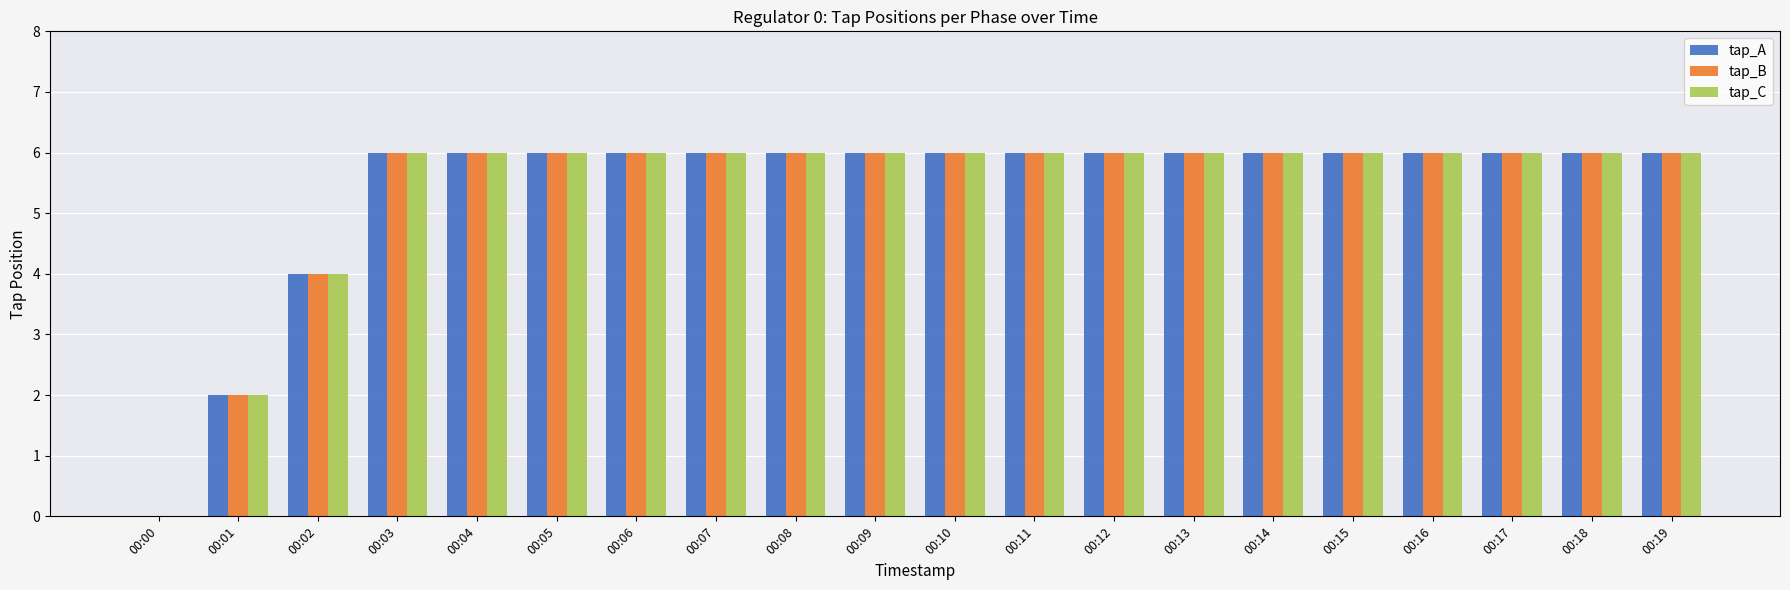

Is it true that tap_A equals 6 at 00:05?

True